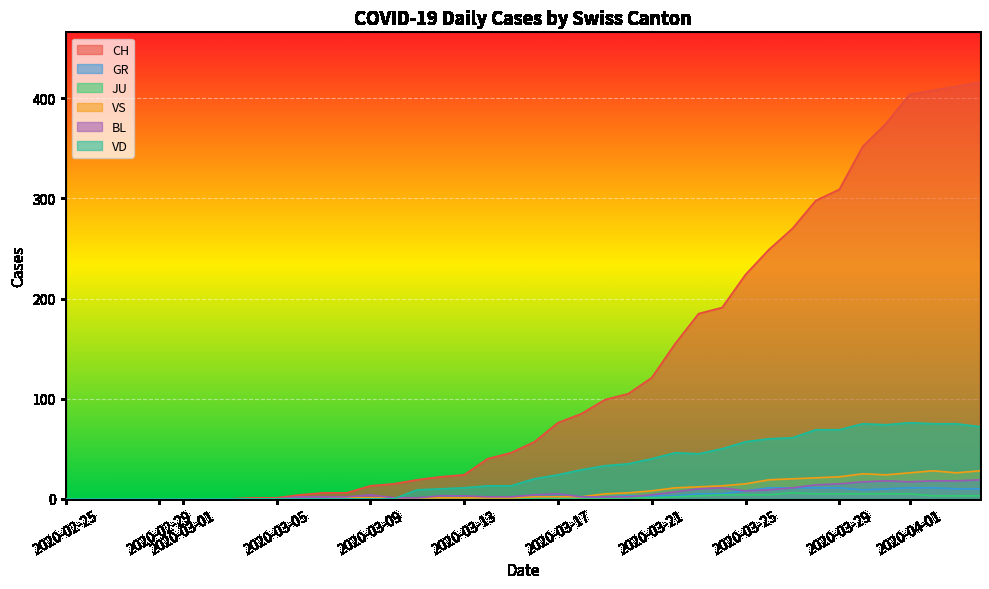

Which label corresponds to the smallest value in the chart?

2020-02-25